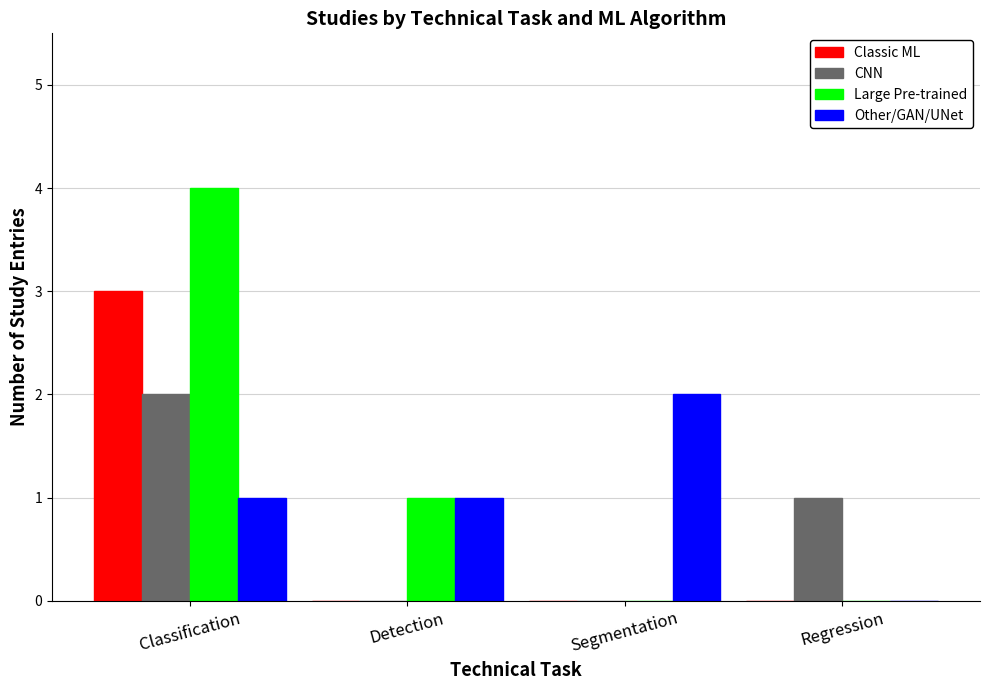

At which category is the sum across all series the highest?

Classification